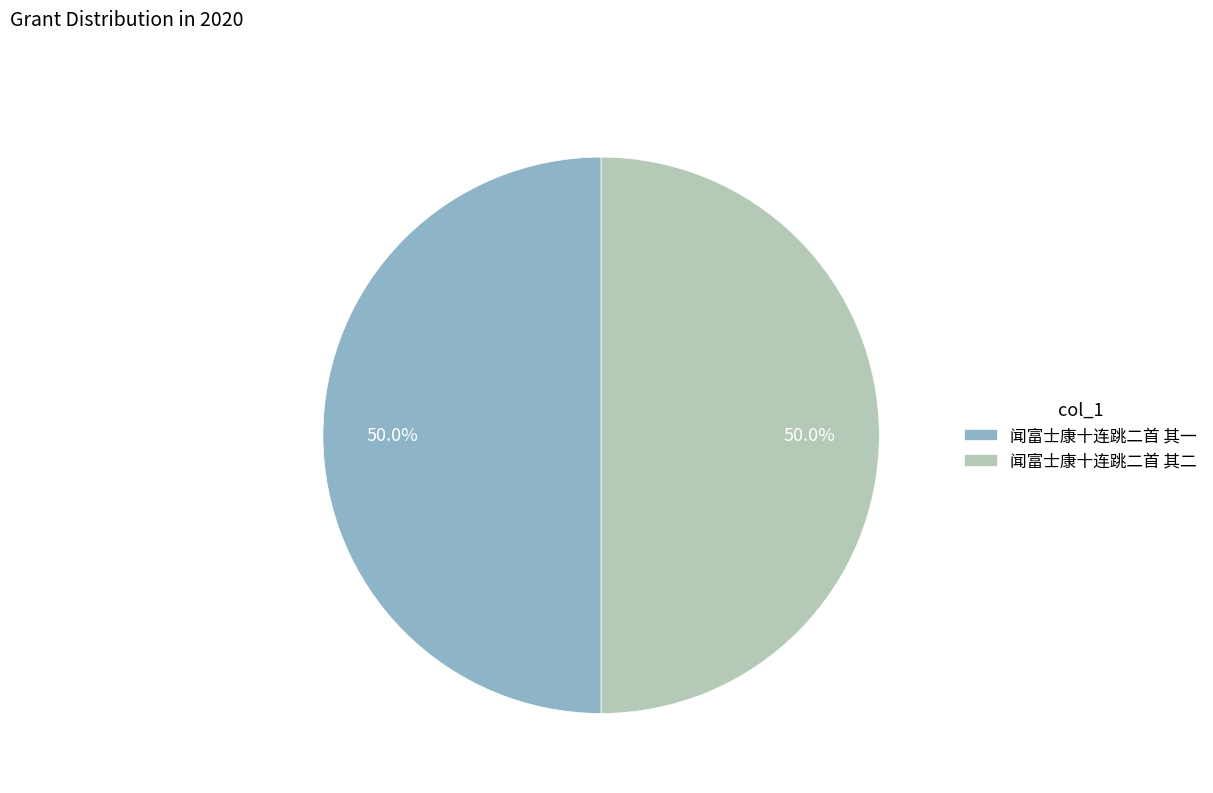

Count the number of slices in the pie.

2